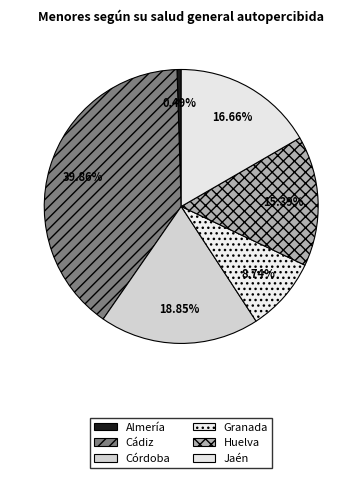

What is the ratio of the value at Huelva to the value at Córdoba?

0.8